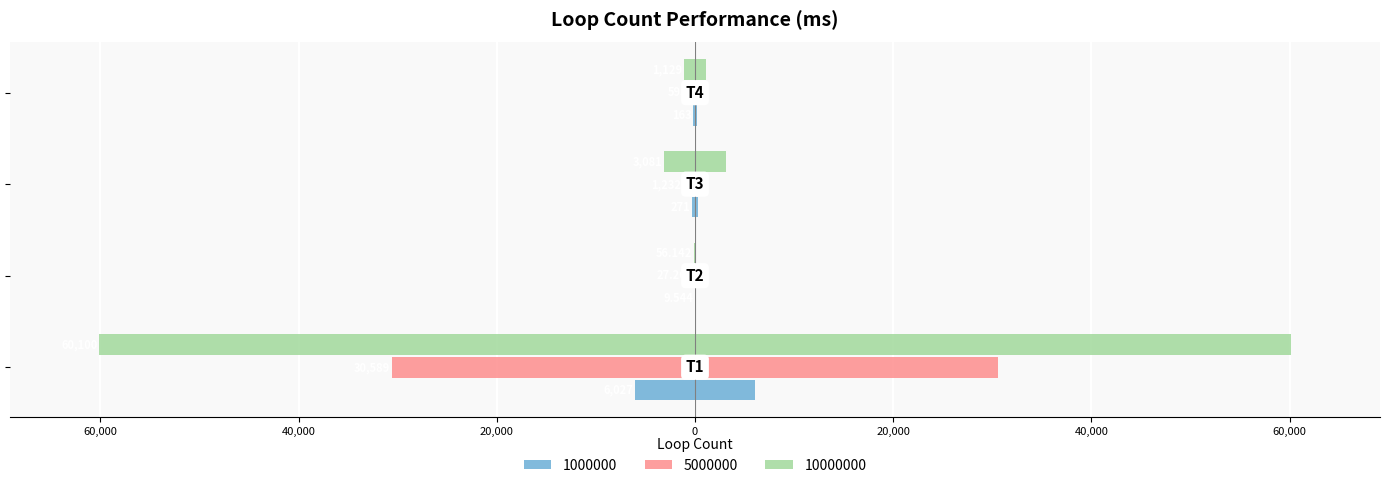

Is it true that 5000000 equals -30589.0 at T1?

True